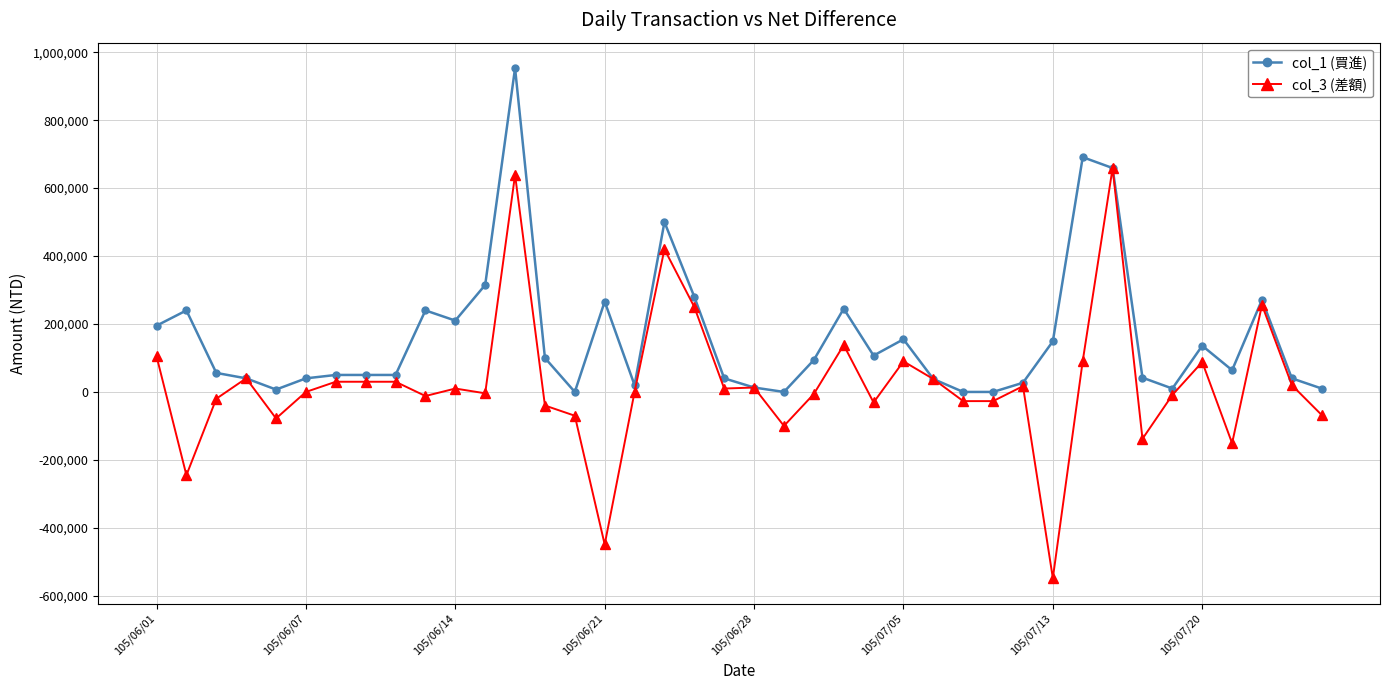

Count the number of categories in the chart.

40